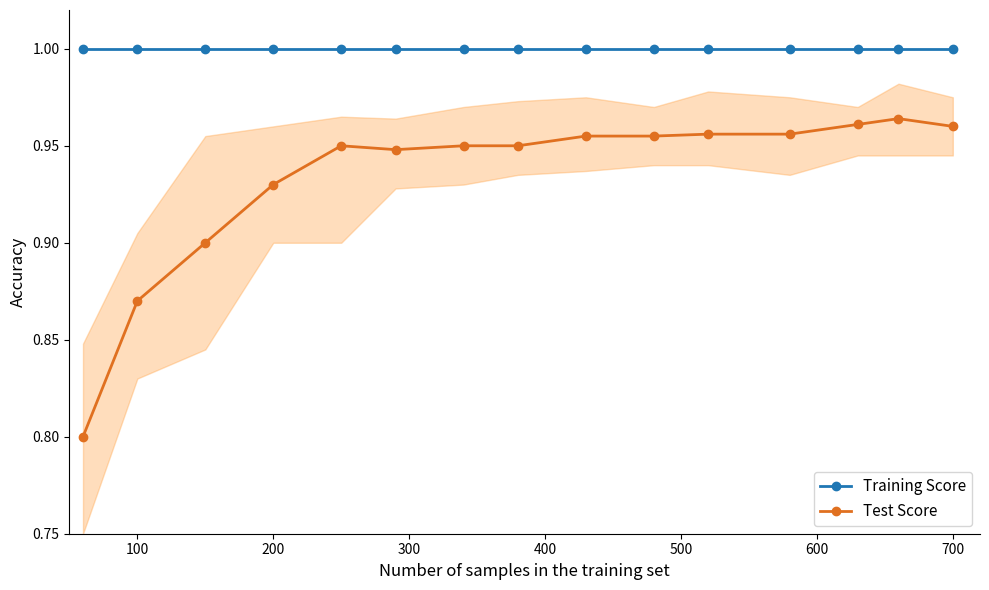

Does the chart display data point markers on the line(s)?

Yes